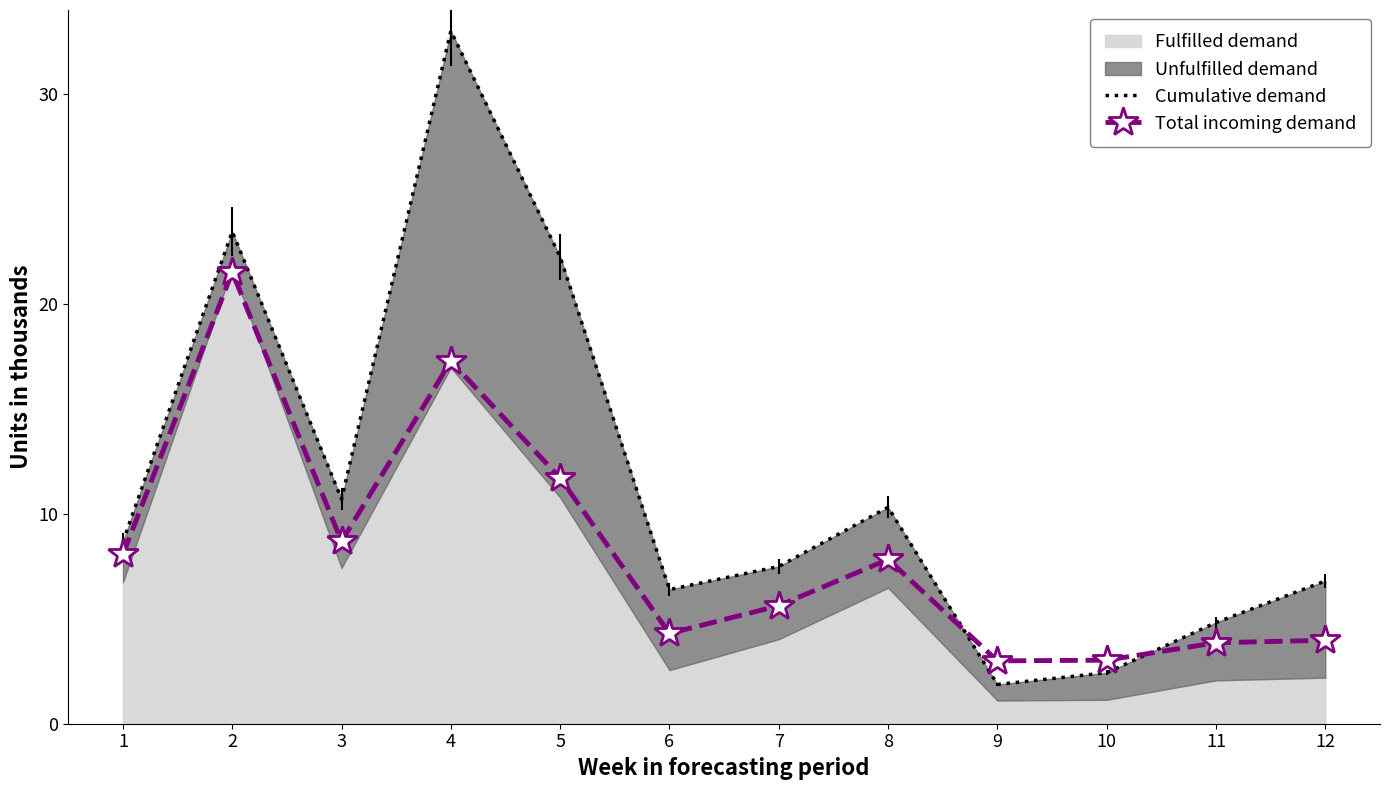

Where is the first local maximum for Total incoming demand?

2